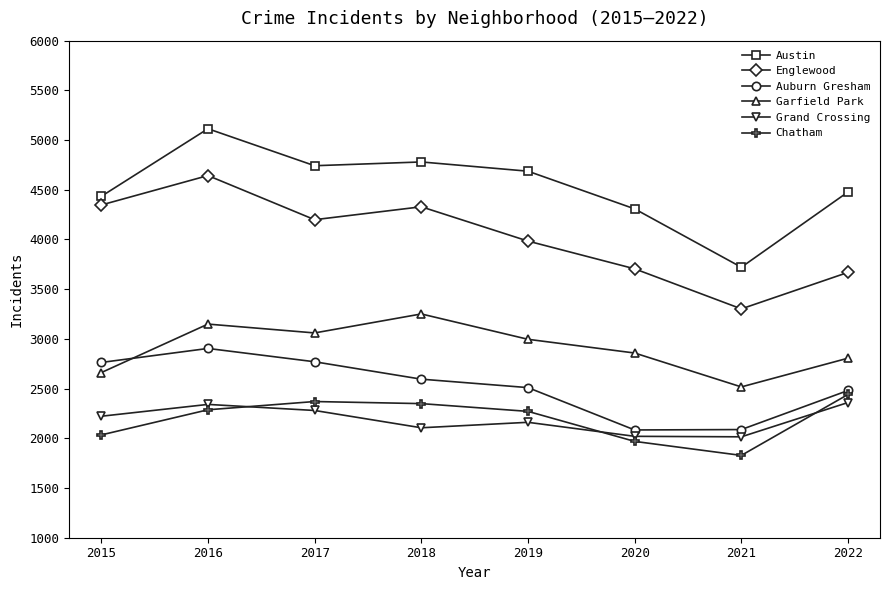

Is the value of Auburn Gresham at 2015 greater than the value of Chatham at 2022?

Yes